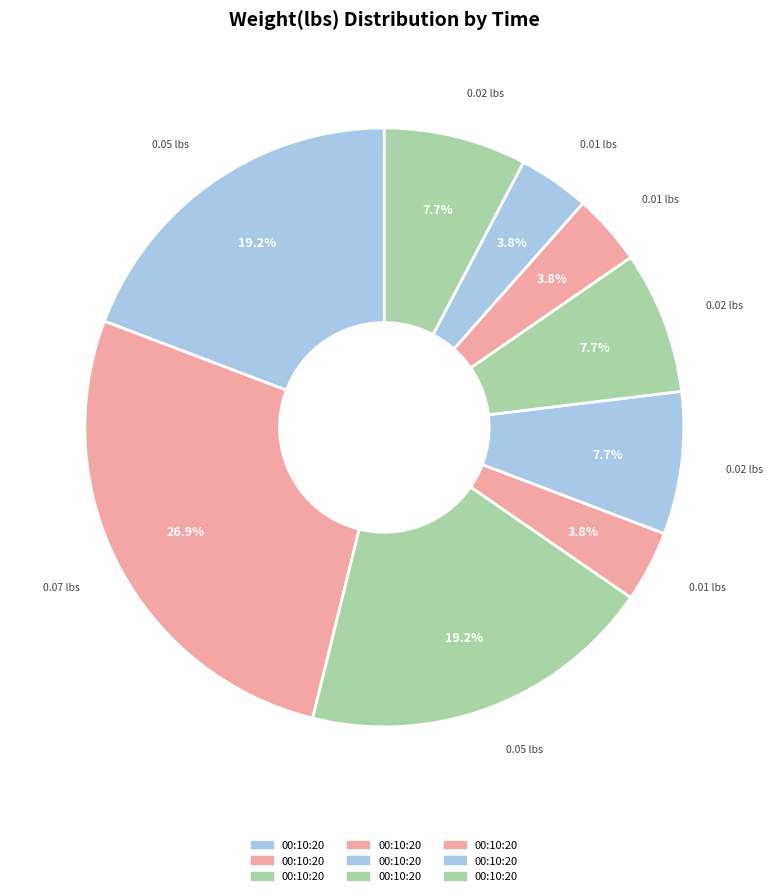

Count the number of slices in the pie.

9